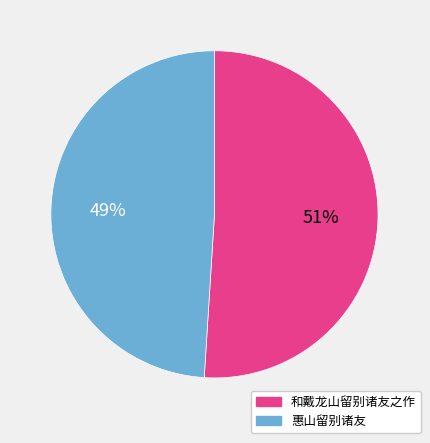

Rank the categories by value from highest to lowest.

和戴龙山留别诸友之作, 惠山留别诸友